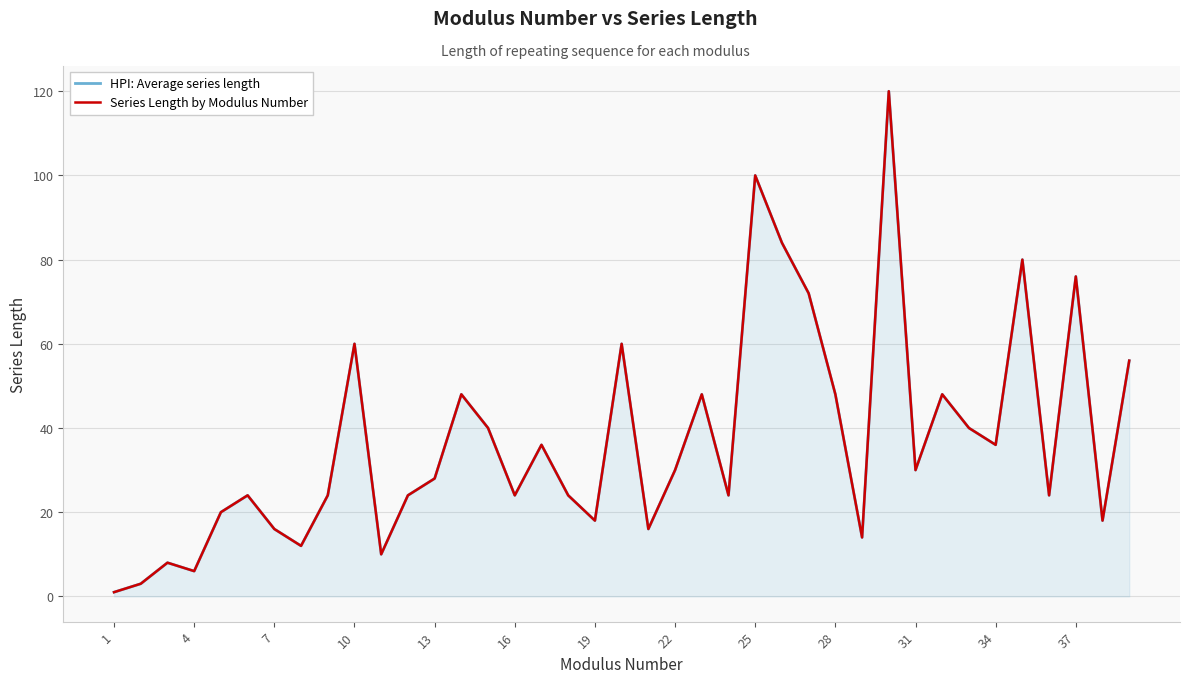

What is the sum of all Series Length by Modulus Number values?

1450